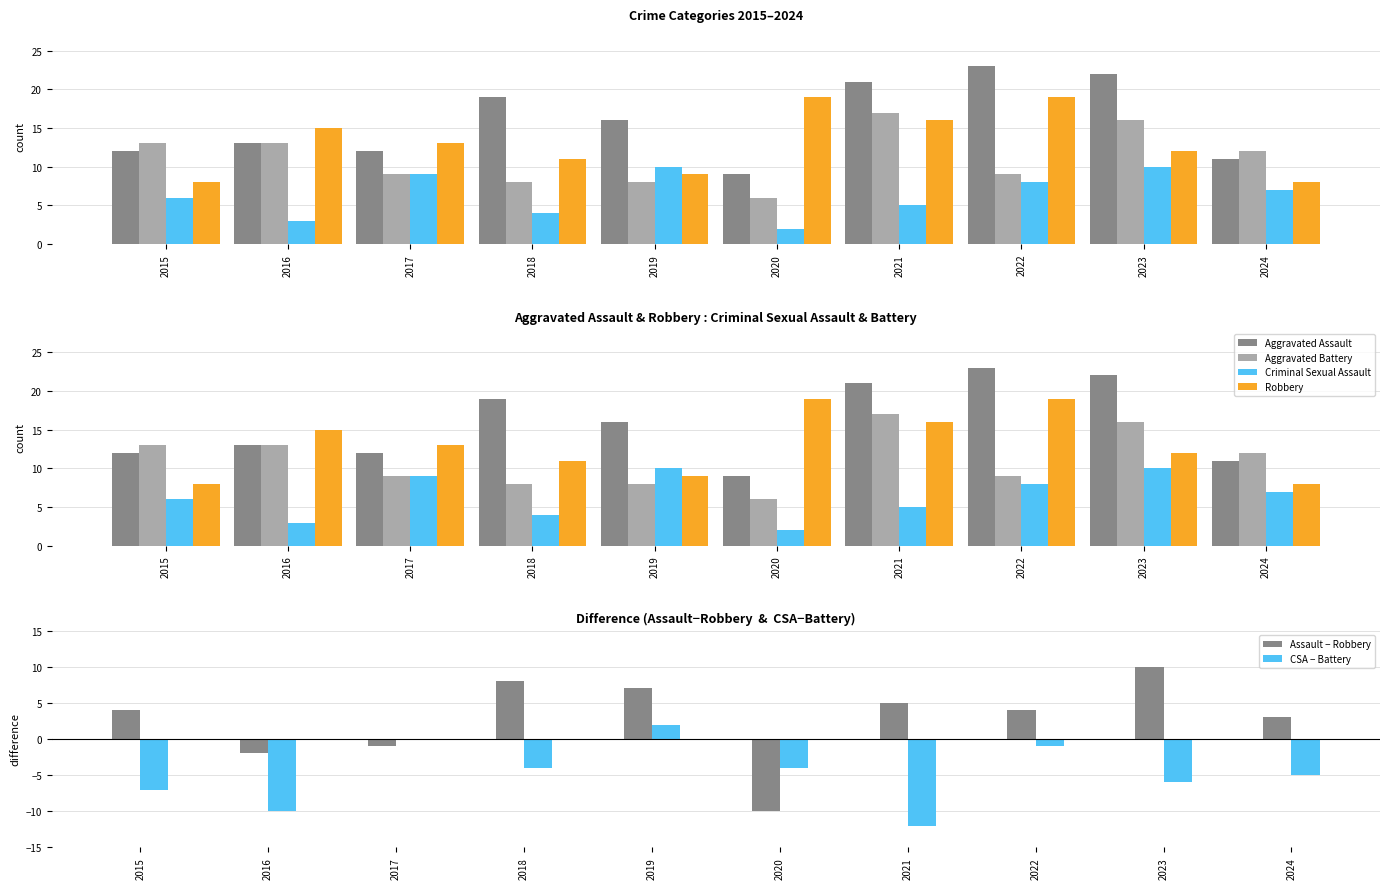

How many data points in CSA − Battery are less than -4?

5